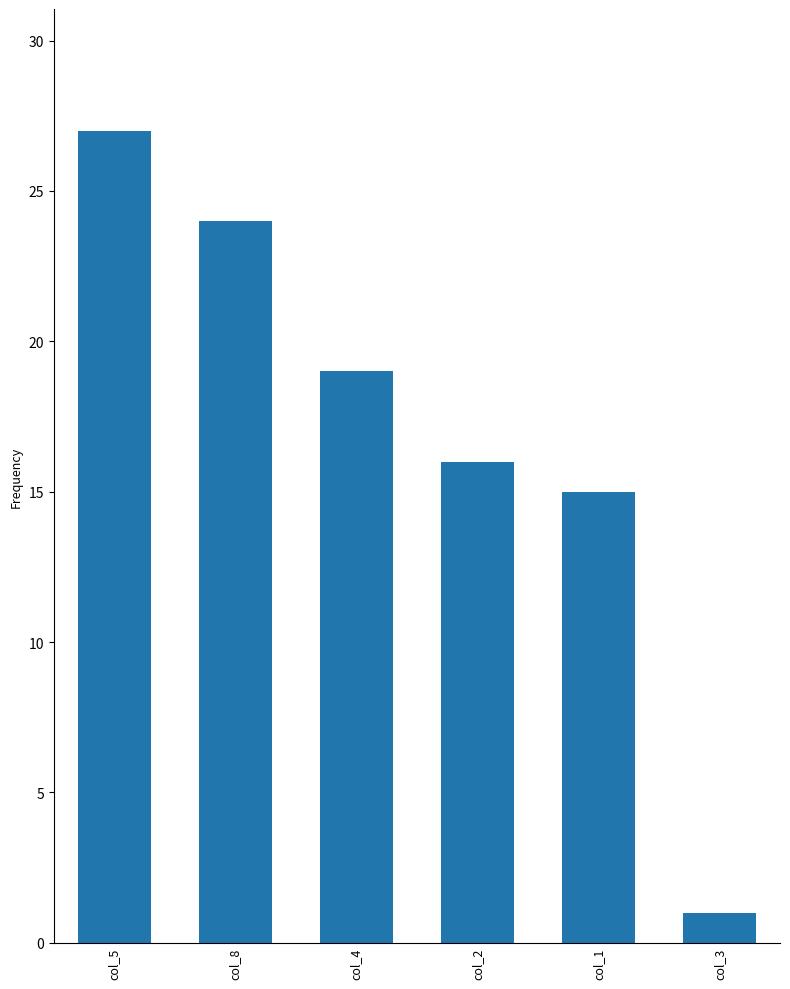

Where does the data first go above 19?

col_5